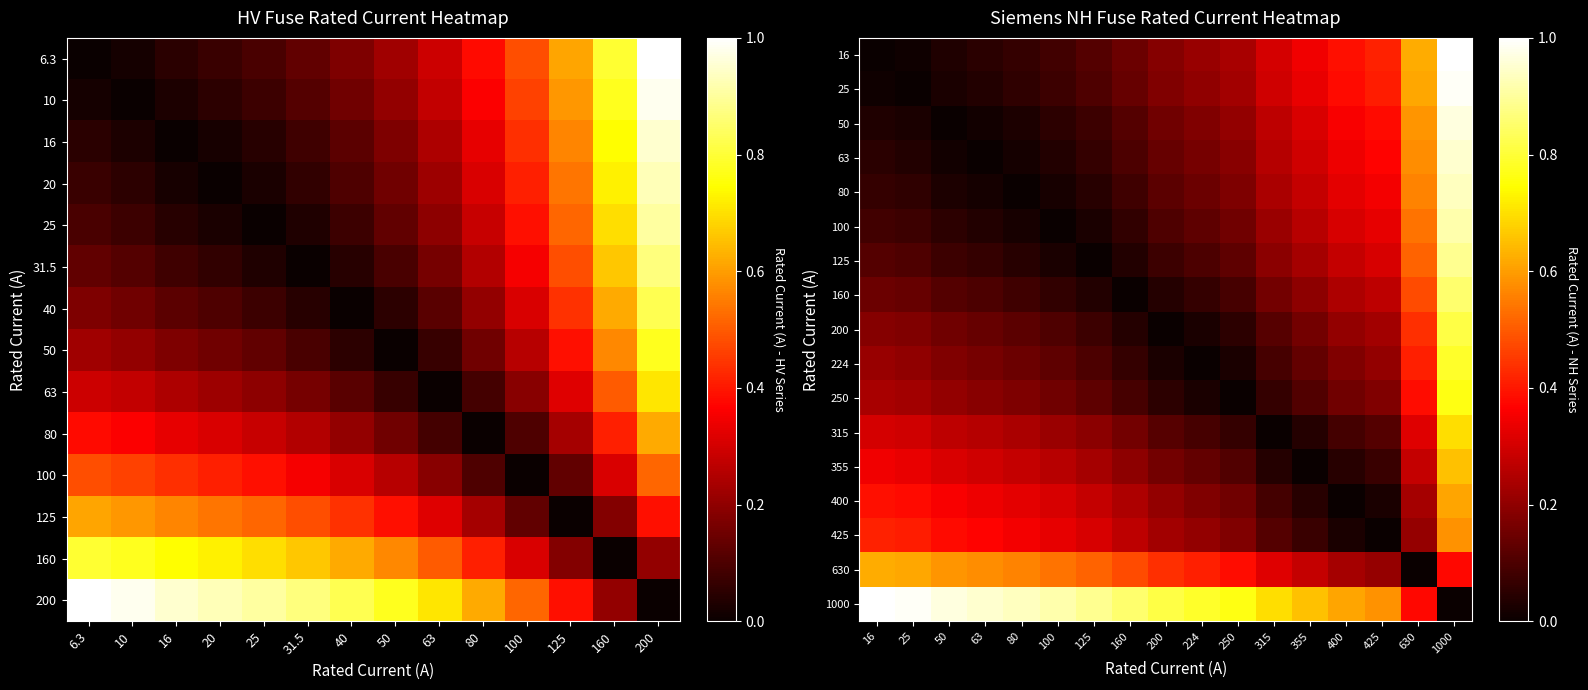

At which category is the sum across all series the highest?

1000